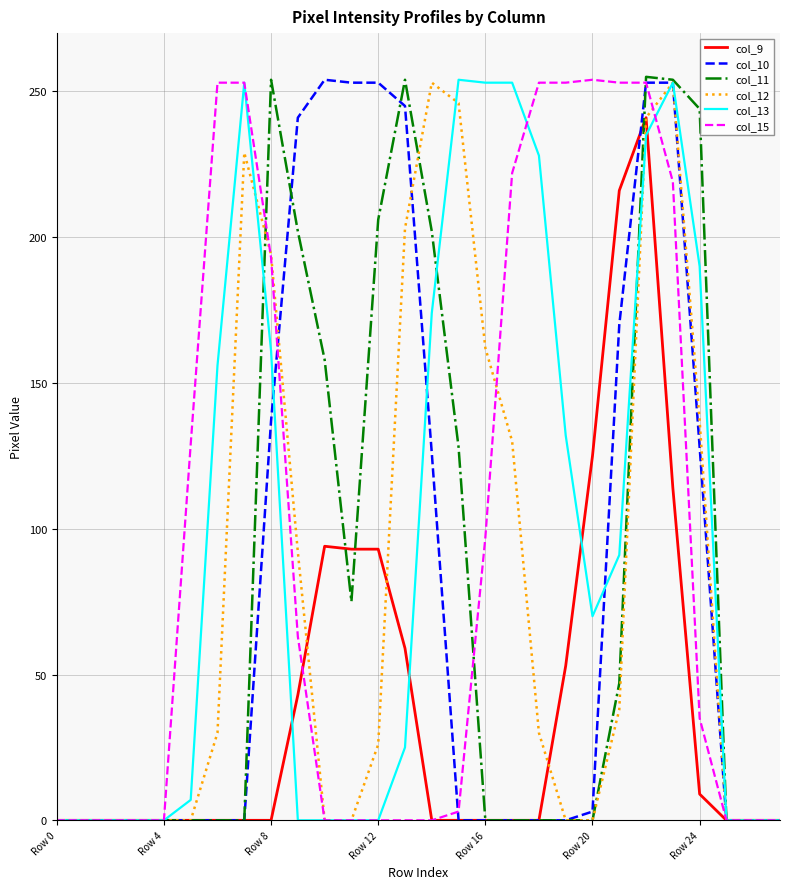

What is the average value of the col_9 series?

41